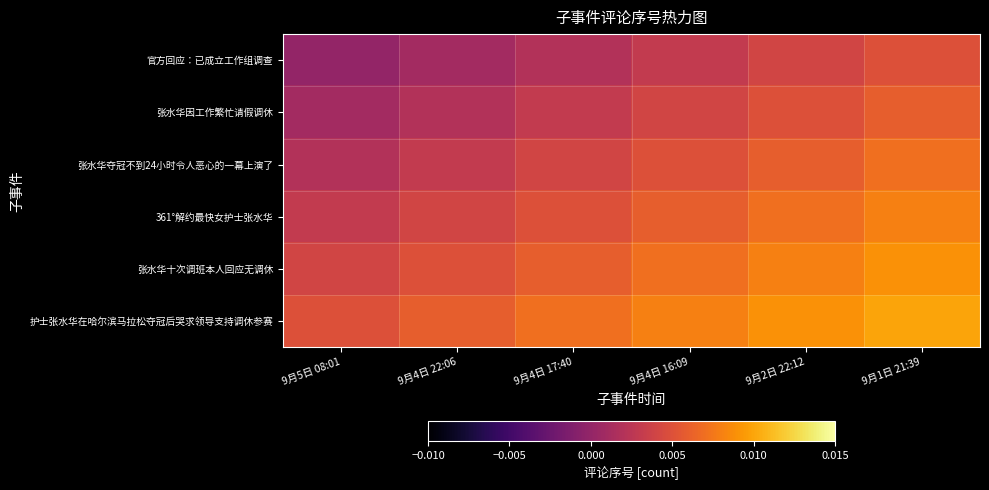

Rank the series by their average value, from highest to lowest.

护士张水华在哈尔滨马拉松夺冠后哭求领导支持调休参赛, 张水华十次调班本人回应无调休, 361°解约最快女护士张水华, 张水华夺冠不到24小时令人恶心的一幕上演了, 张水华因工作繁忙请假调休, 官方回应：已成立工作组调查